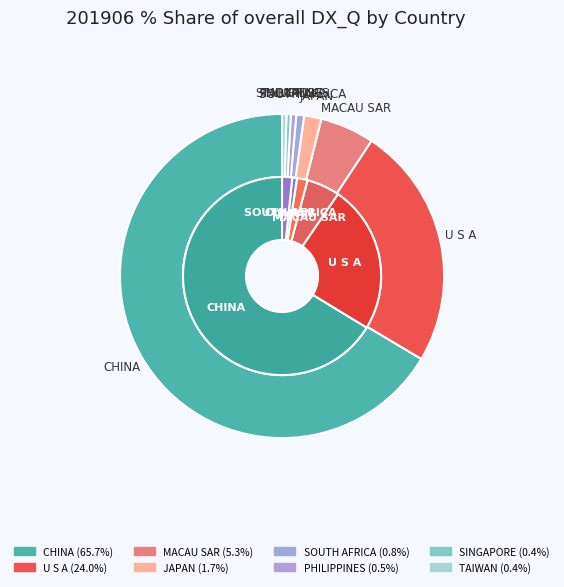

The SINGAPORE slice represents 0% of the pie. True or false?

True